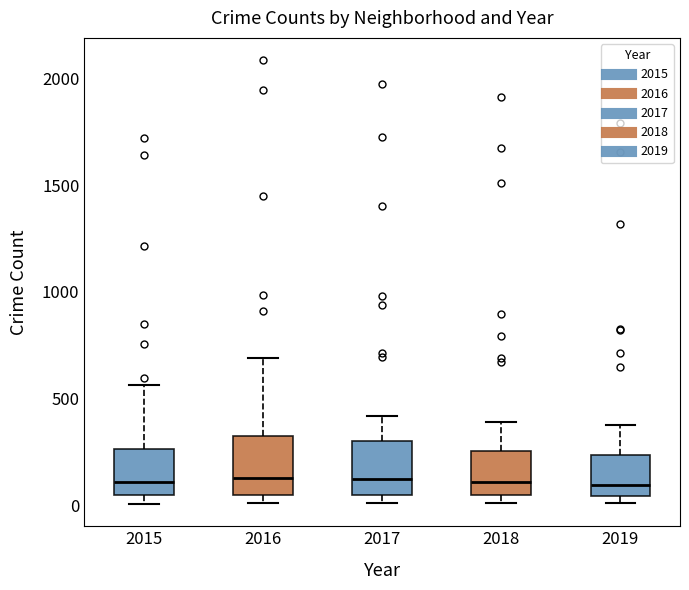

Reading left to right, read every box against the y-axis: the position of its median line, the range the box covers, and the ends of its whiskers. The values are not printed on the chart, so give them approximately, as read against the axis.

2015: median 100, box 50 to 250, whiskers 0 to 550
2016: median 150, box 50 to 300, whiskers 0 to 700
2017: median 100, box 50 to 300, whiskers 0 to 400
2018: median 100, box 50 to 250, whiskers 0 to 400
2019: median 100, box 50 to 250, whiskers 0 to 400